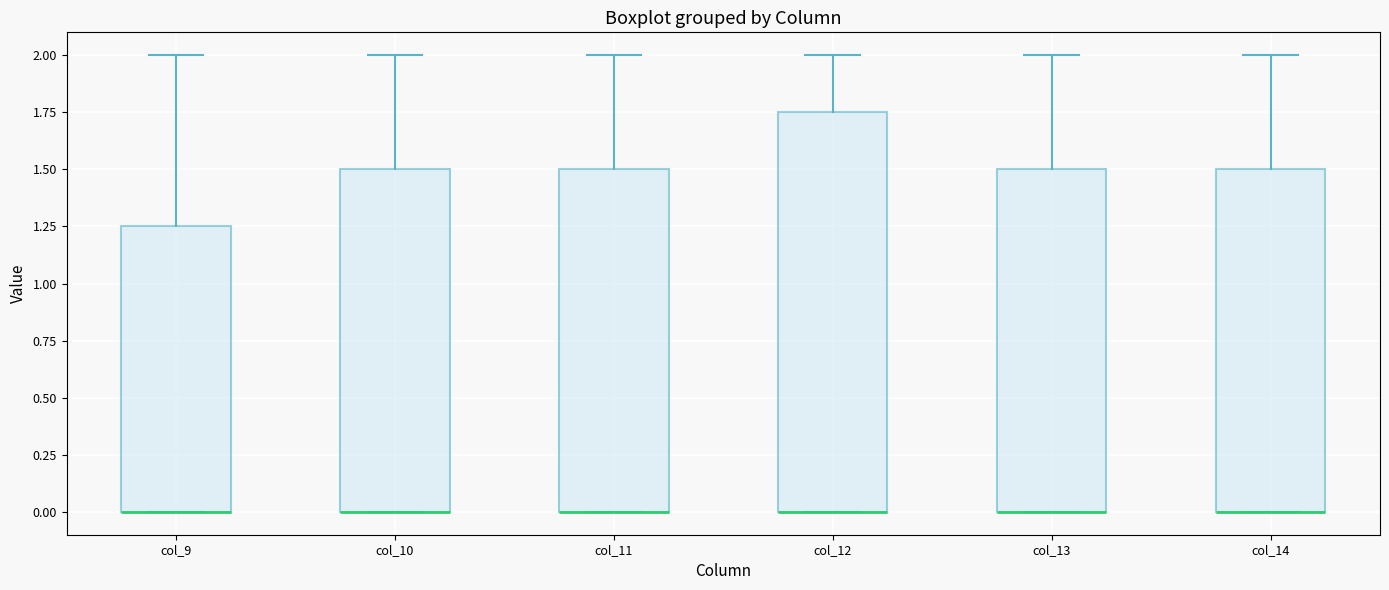

Which box is the tallest, from its lower edge to its upper edge?

col_12